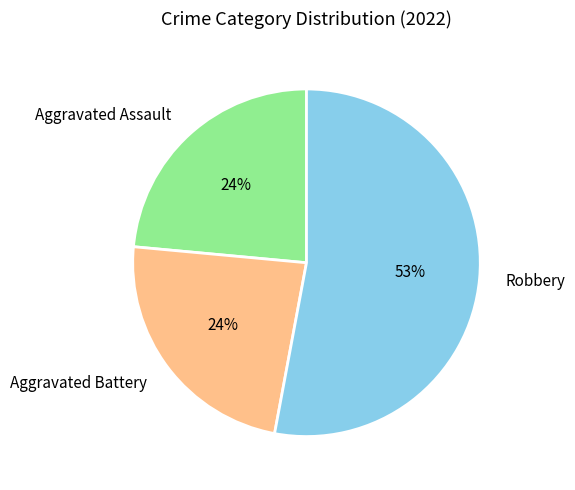

The Aggravated Battery slice represents 24% of the pie. True or false?

True